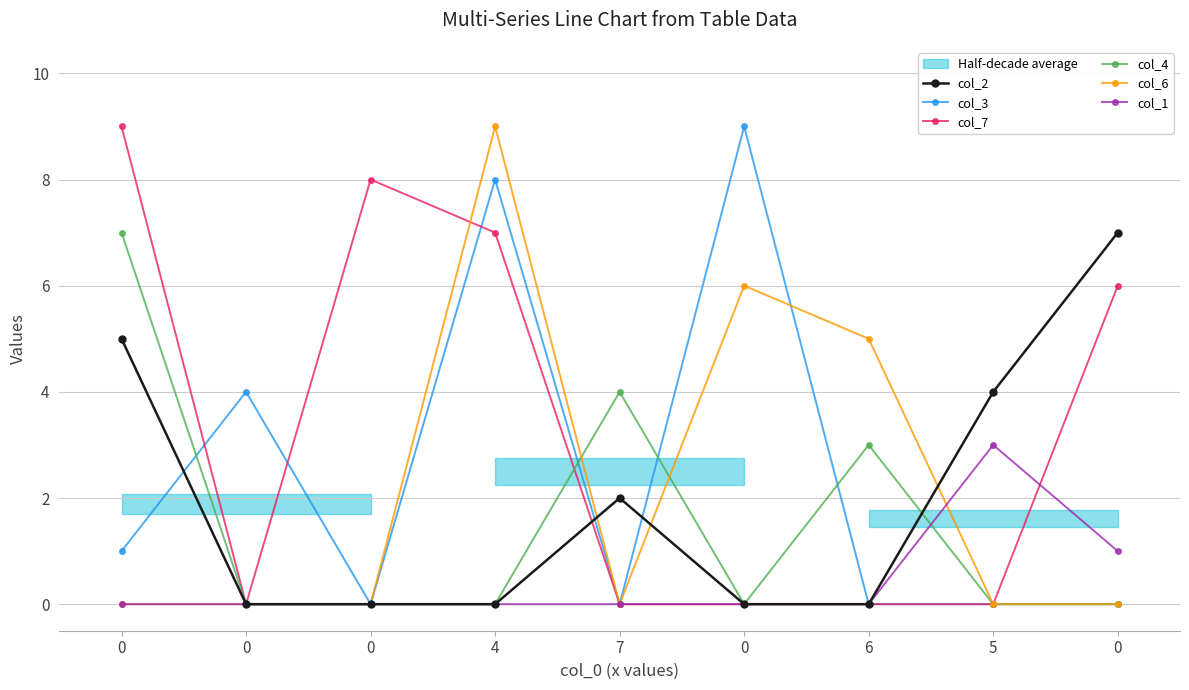

What are all the series names shown in the legend?

col_2, col_3, col_7, col_4, col_6, col_1